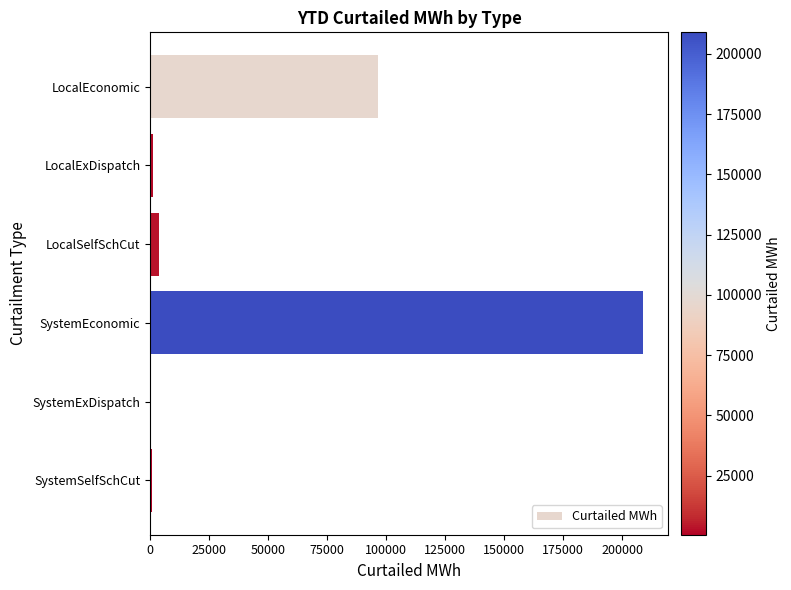

Count the number of categories in the chart.

6